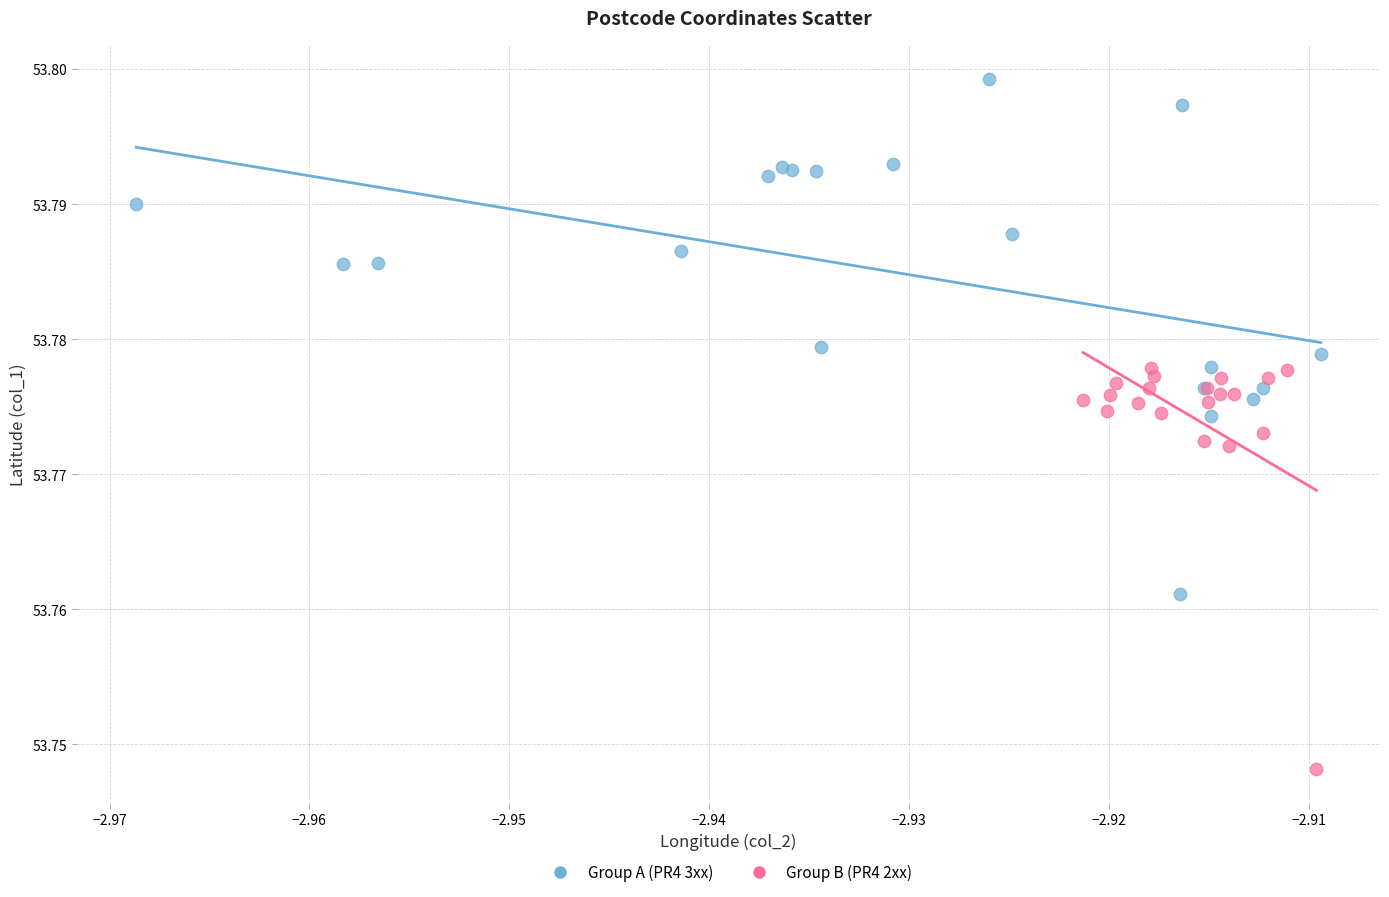

Which series has the widest spread of Y values?

Group A (PR4 3xx)